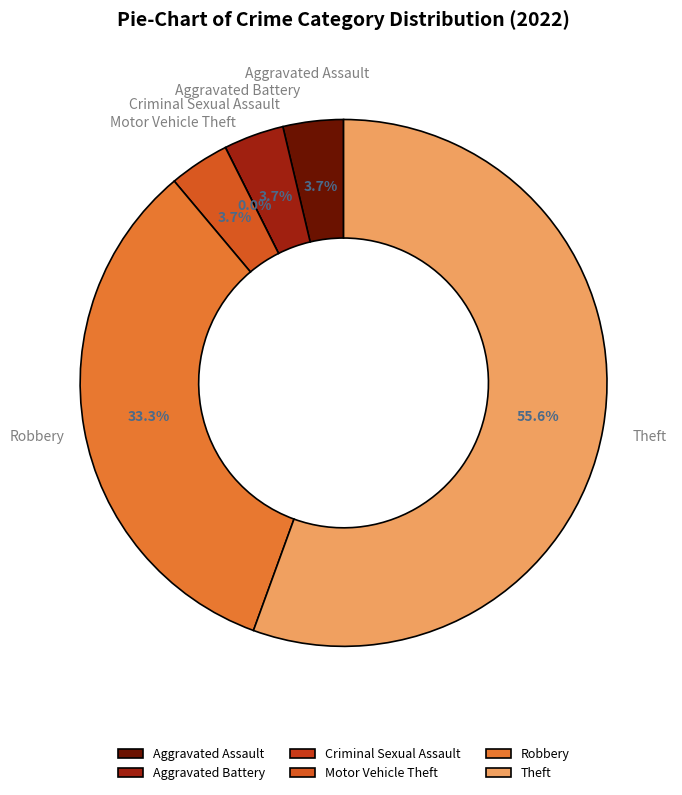

The Motor Vehicle Theft slice represents 10% of the pie. True or false?

False